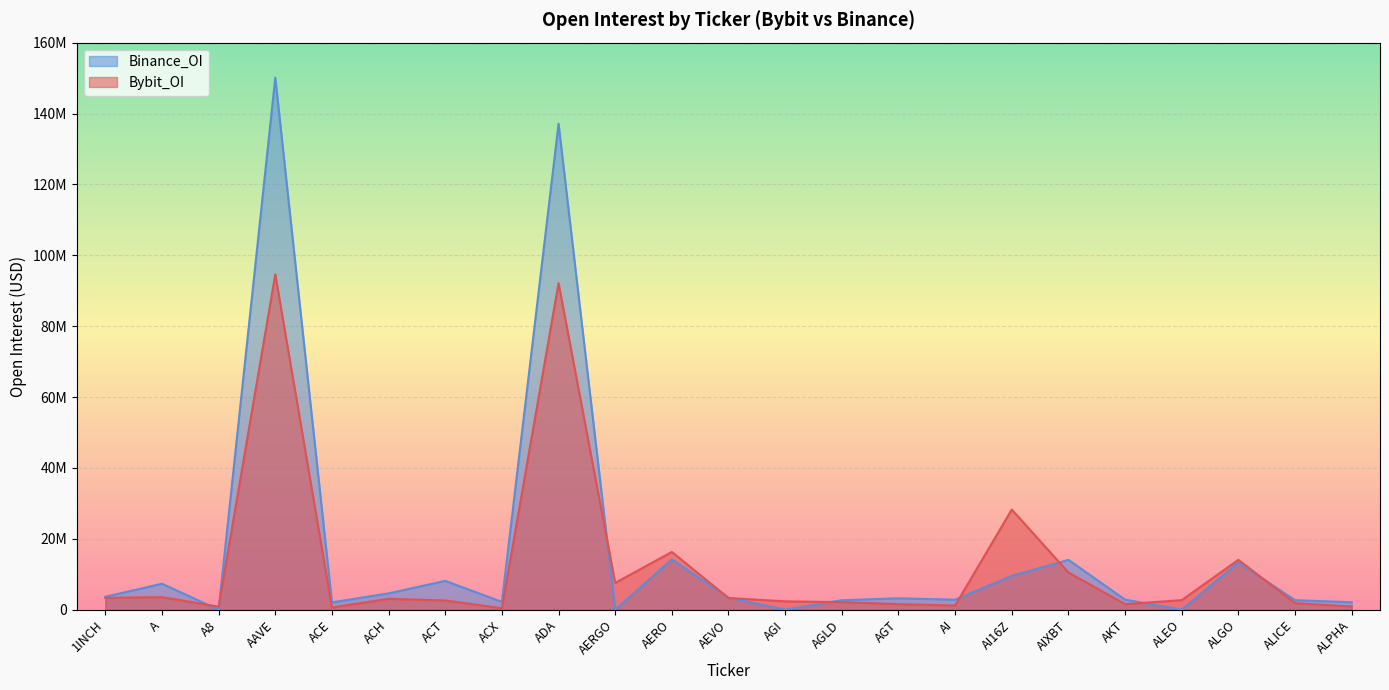

List the series in order of their peak value, highest first.

Binance_OI, Bybit_OI